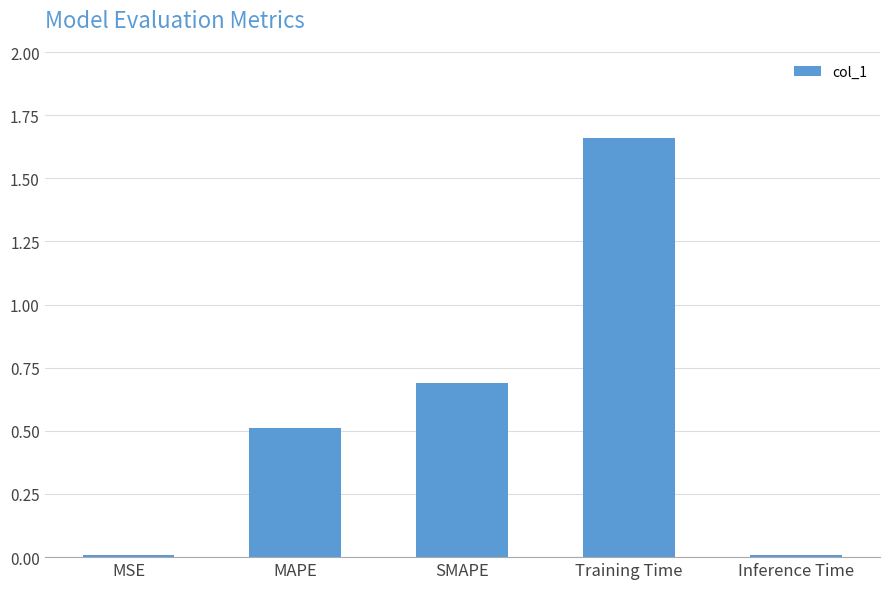

What is the value of the 3rd bar from the left?

0.7